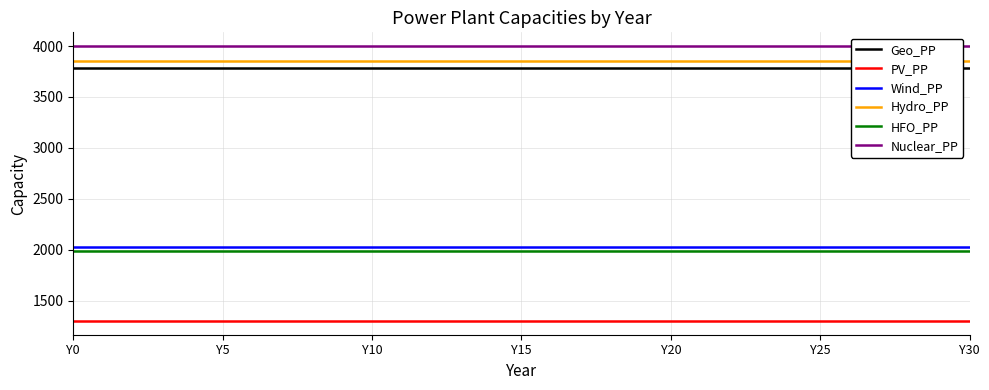

What is the label of the 31st point from the right?

Y0